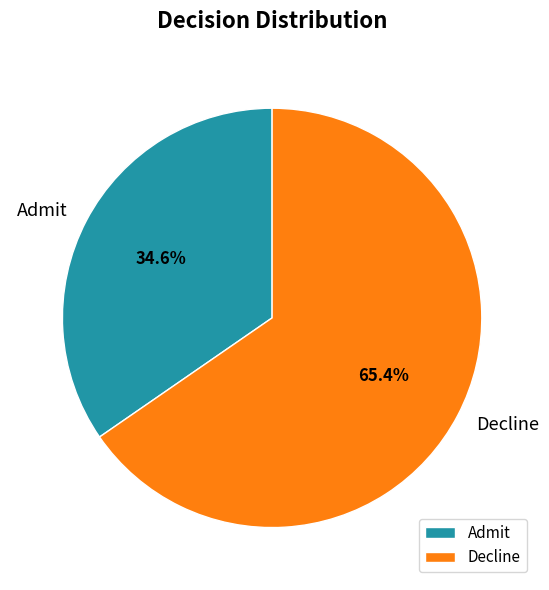

Is it true that Admit is 35% of the pie?

True